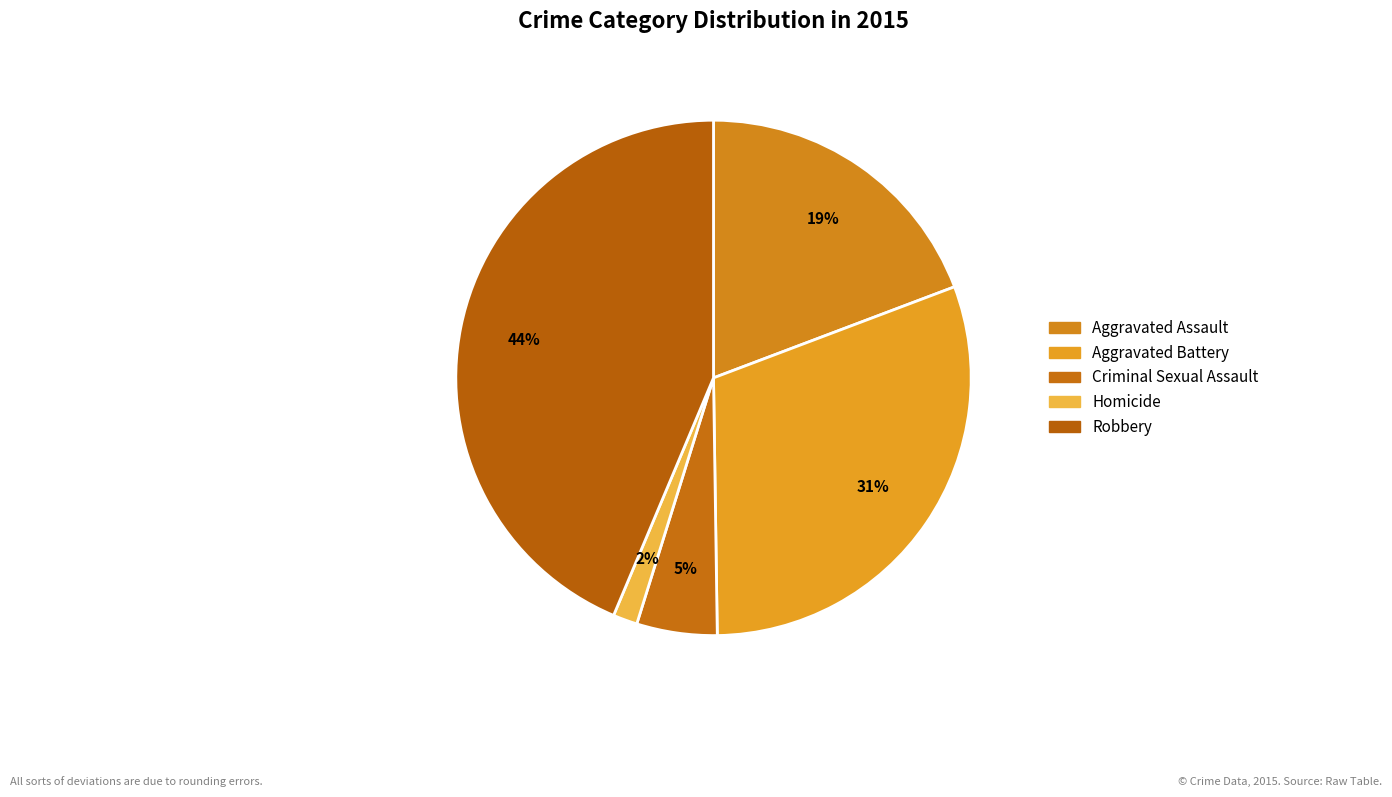

Is Robbery the majority of the pie?

No